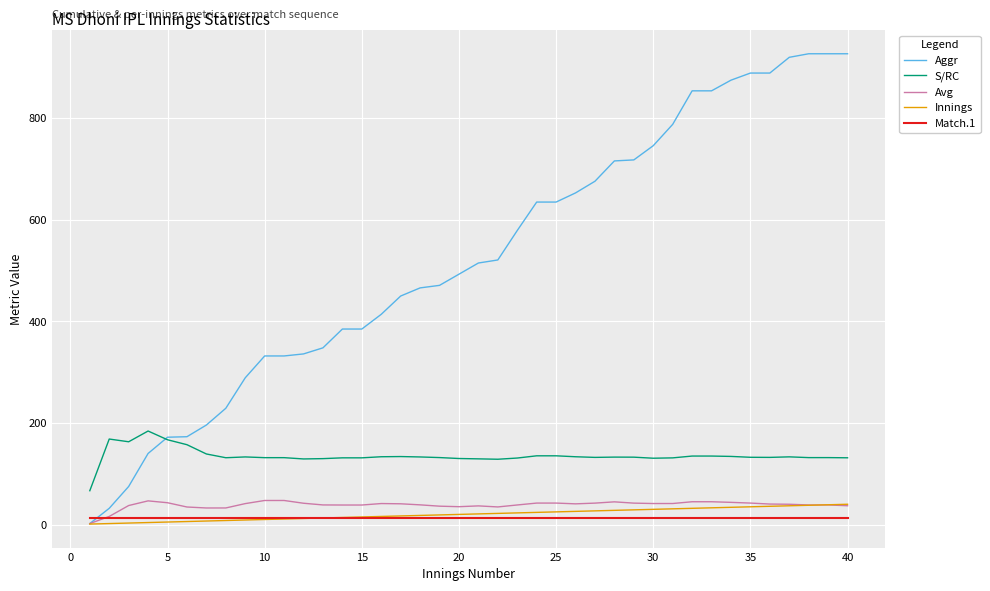

Which series has the largest total across all categories?

Aggr